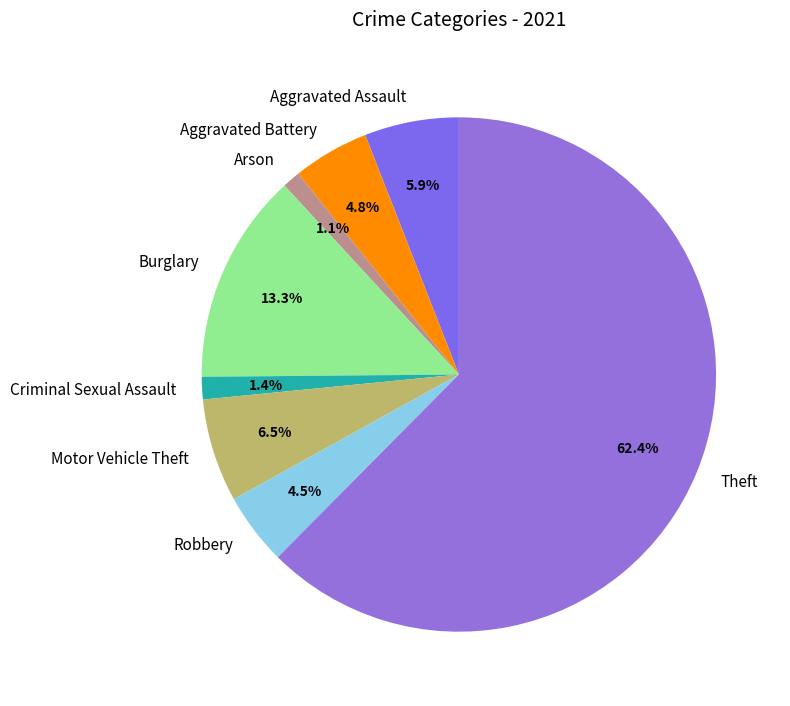

What is the ratio of the value at Motor Vehicle Theft to the value at Criminal Sexual Assault?

4.6